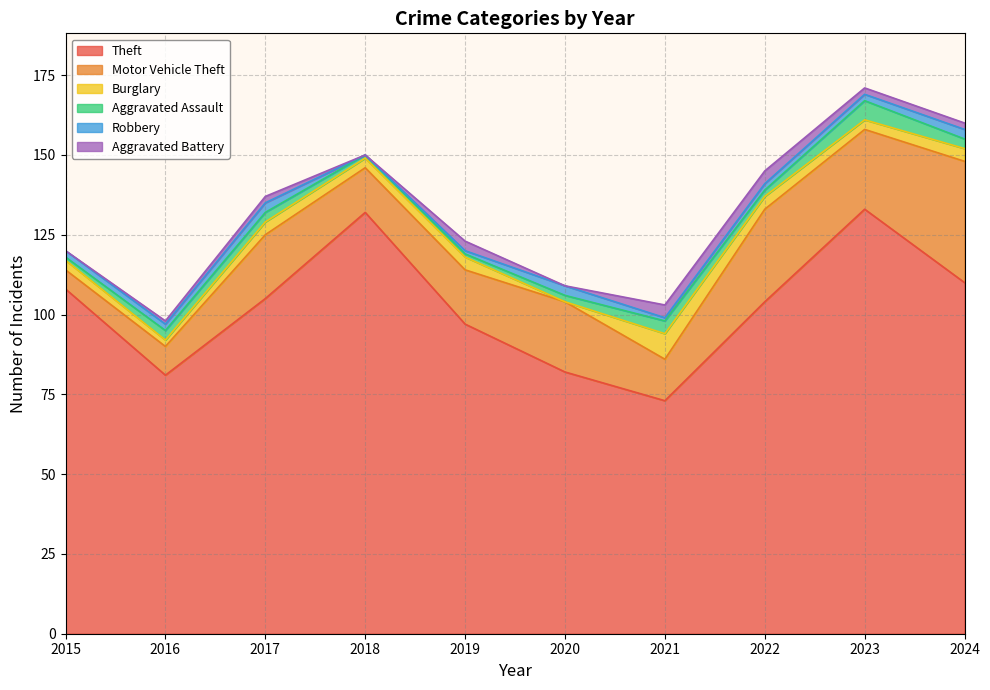

Which series has the largest total across all categories?

Theft